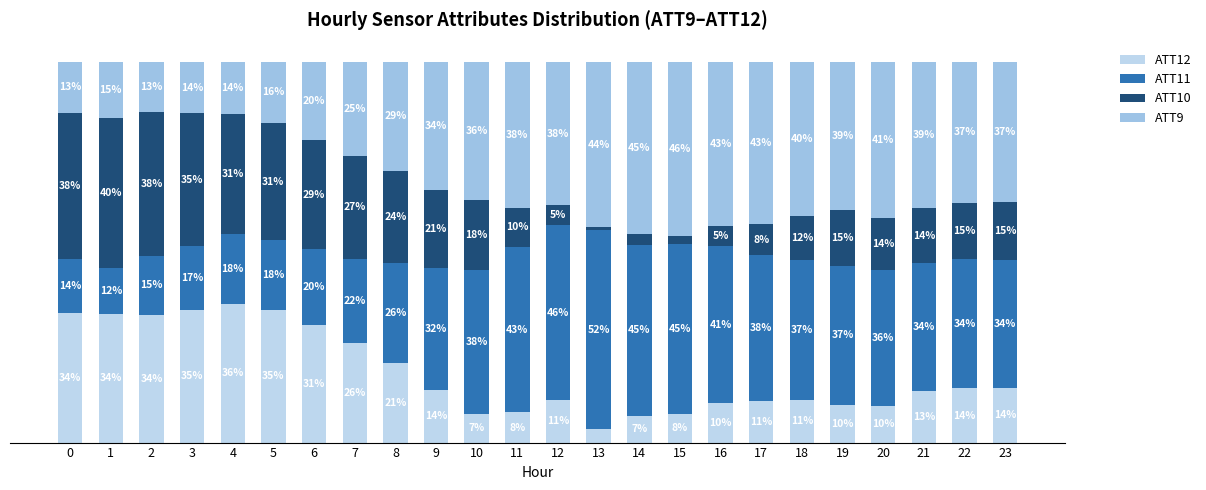

Does the chart contain stacked bars?

Yes